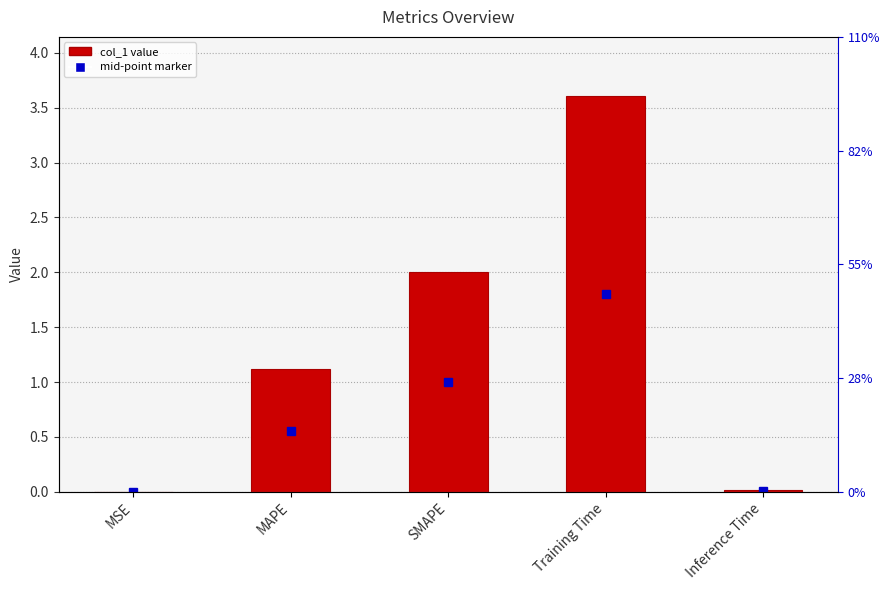

The chart shows a value of 0.0 at MSE. True or false?

False